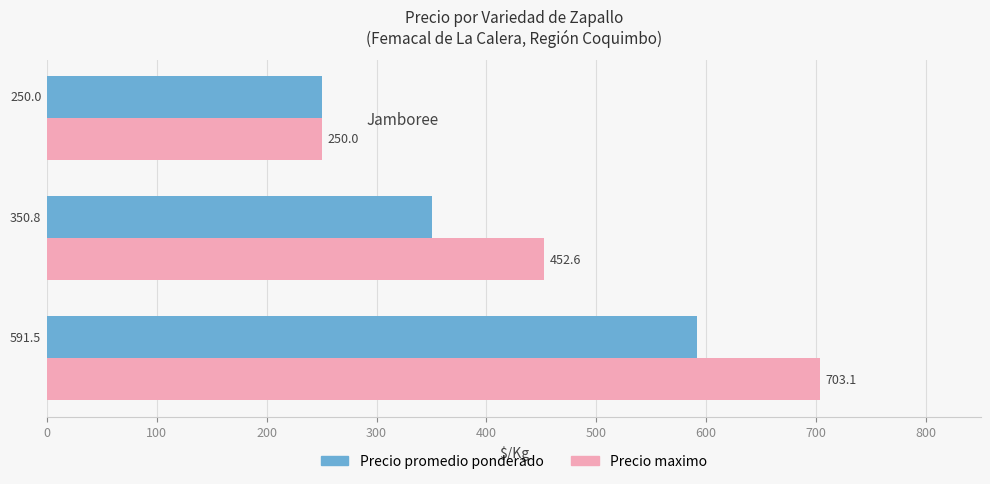

The value of Precio maximo at Camote is 703.1. True or false?

True